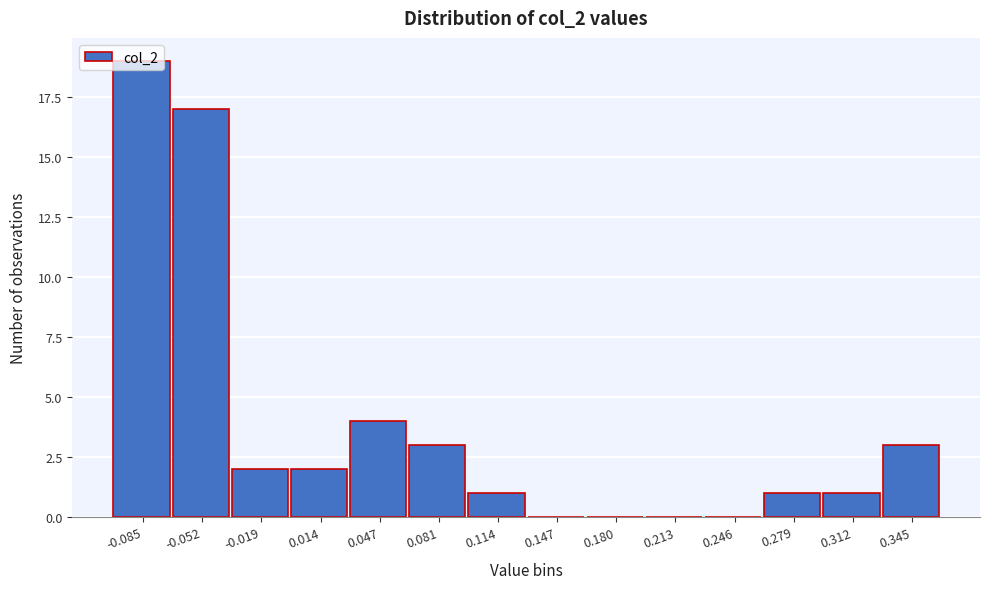

What is the greatest value displayed?

19